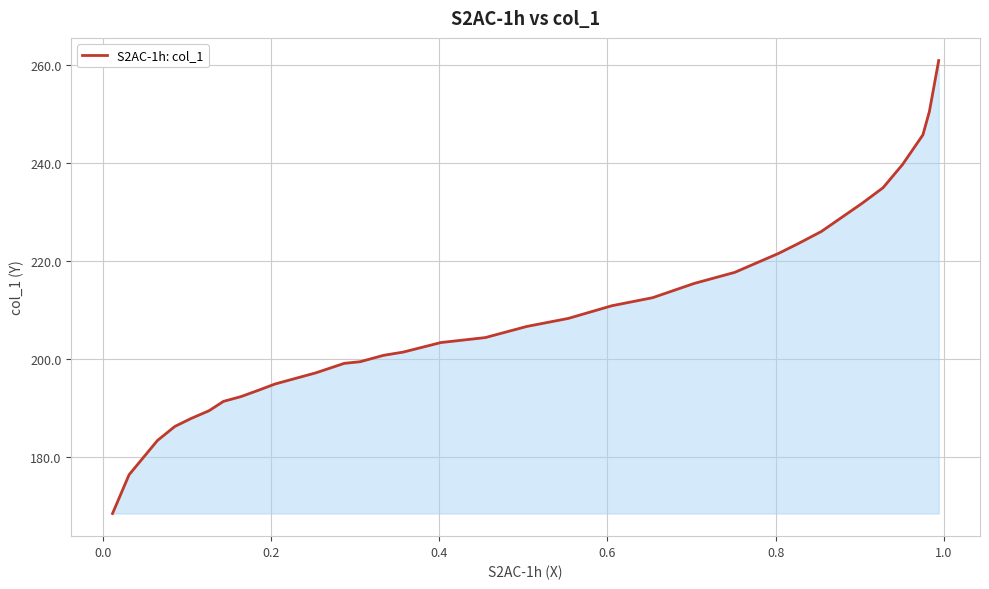

What is the difference between the maximum and minimum values?

92.5